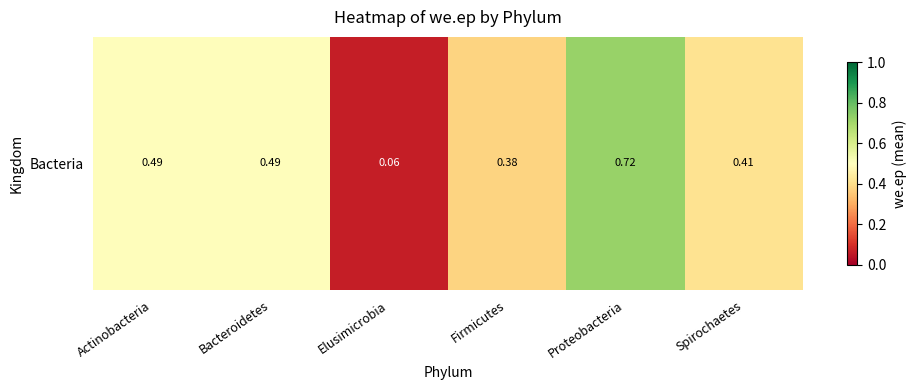

List the labels in order of value, largest first.

Proteobacteria, Actinobacteria, Bacteroidetes, Spirochaetes, Firmicutes, Elusimicrobia